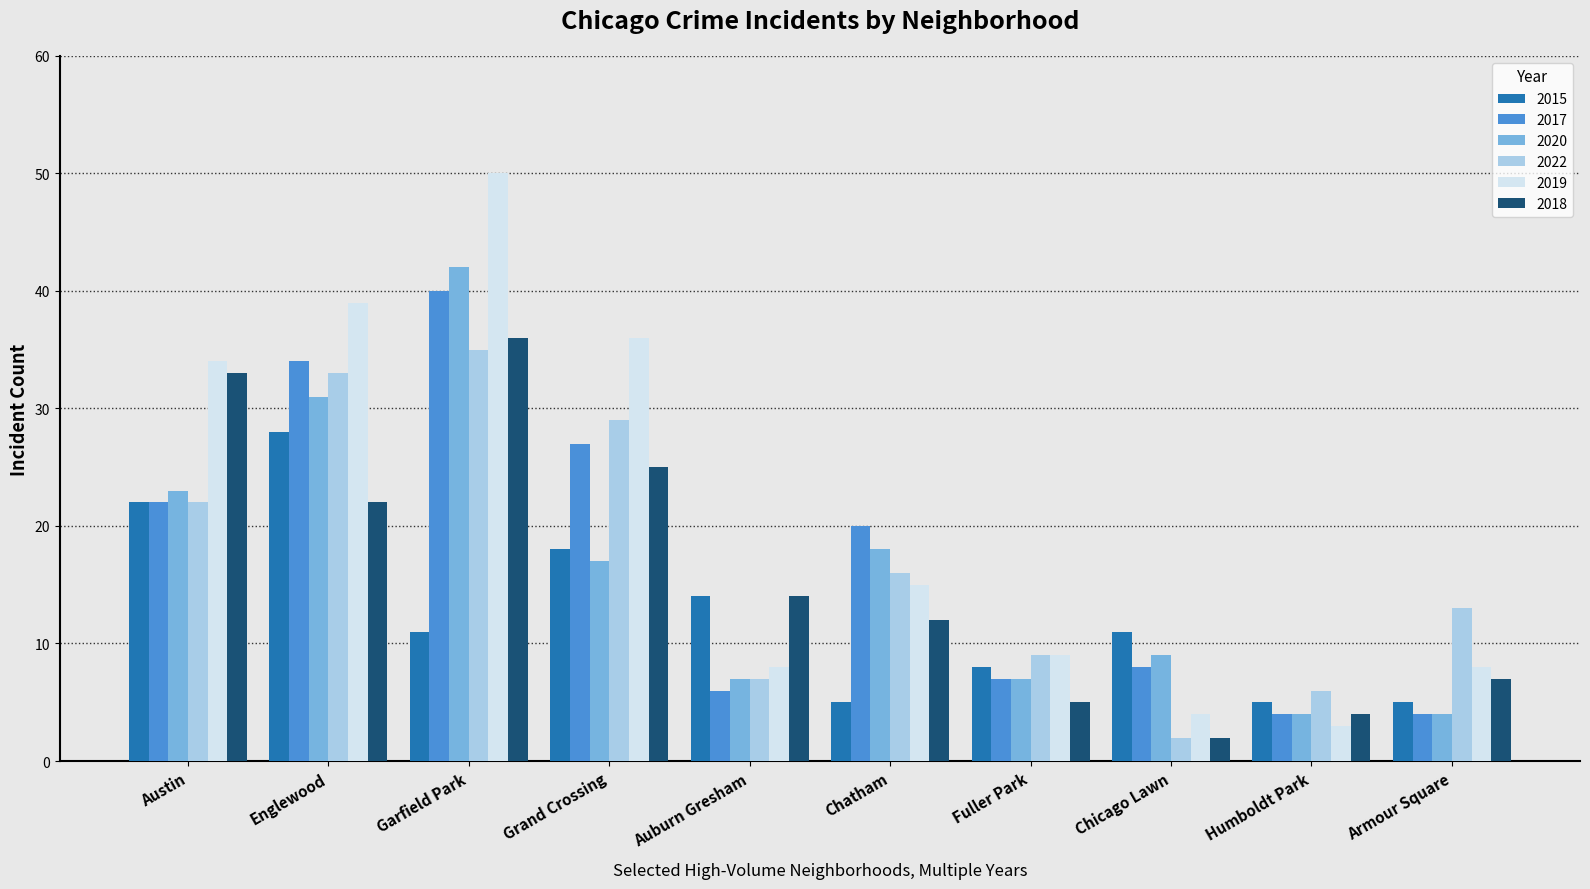

Which label corresponds to the largest value in the chart?

Garfield Park